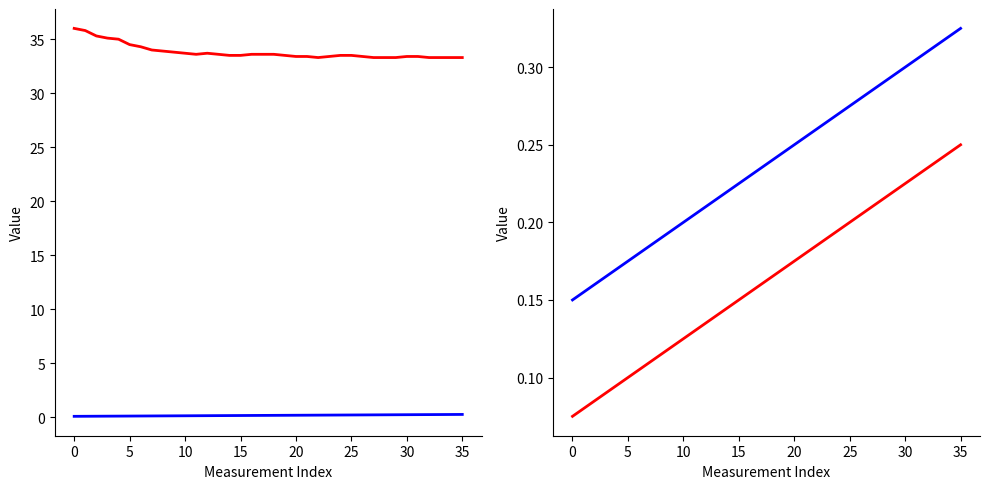

True or false: Mod Dis (mm) and Force (gf) intersect in this chart.

False